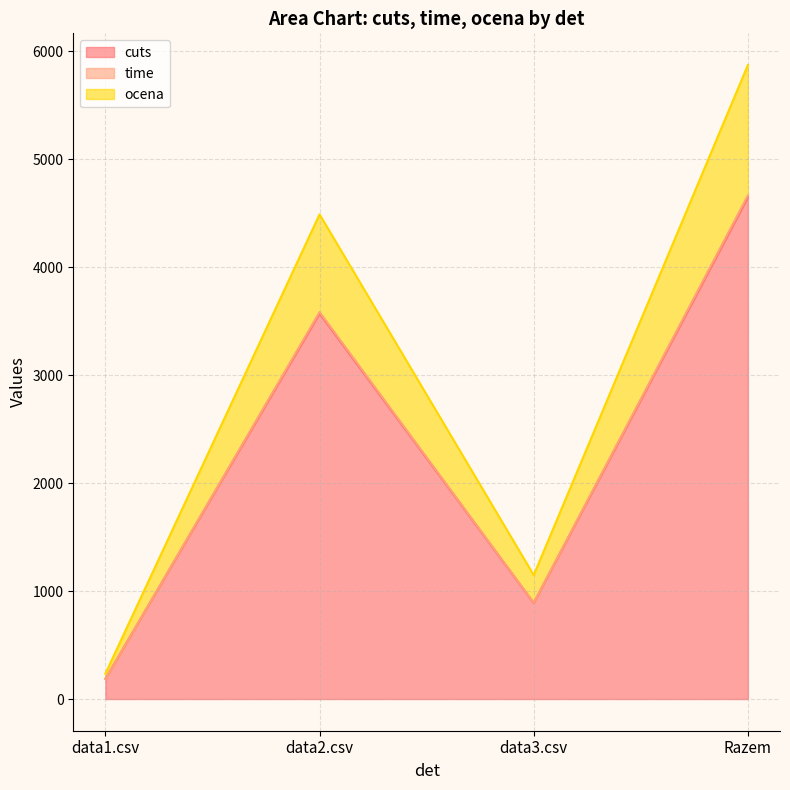

What is the label of the 2nd point from the left?

data2.csv